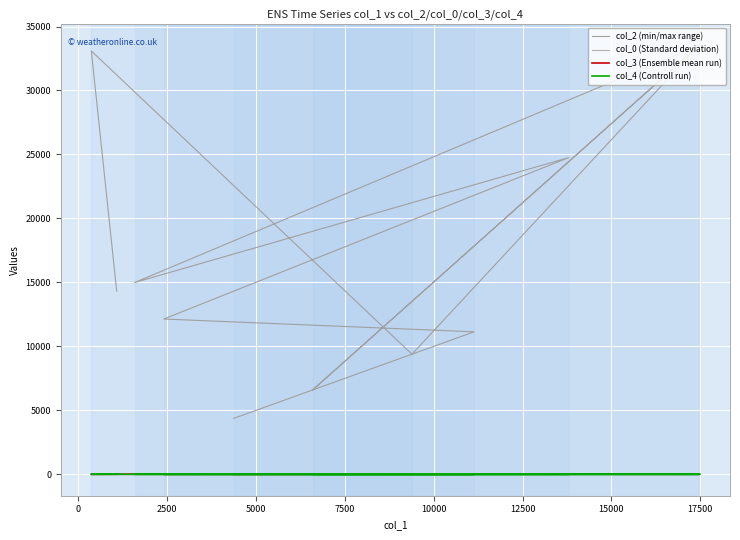

The value of col_2 (min/max range) at −2500 is 2201.6. True or false?

False